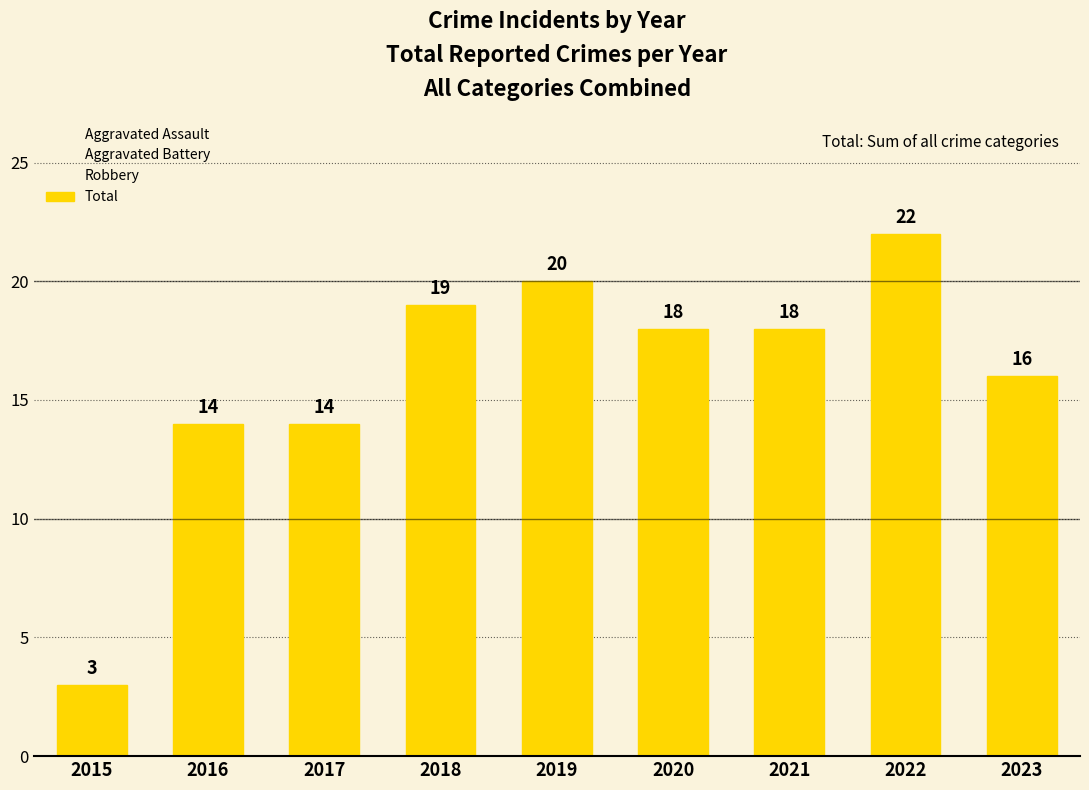

What is the difference between the values at 2021 and 2022?

4